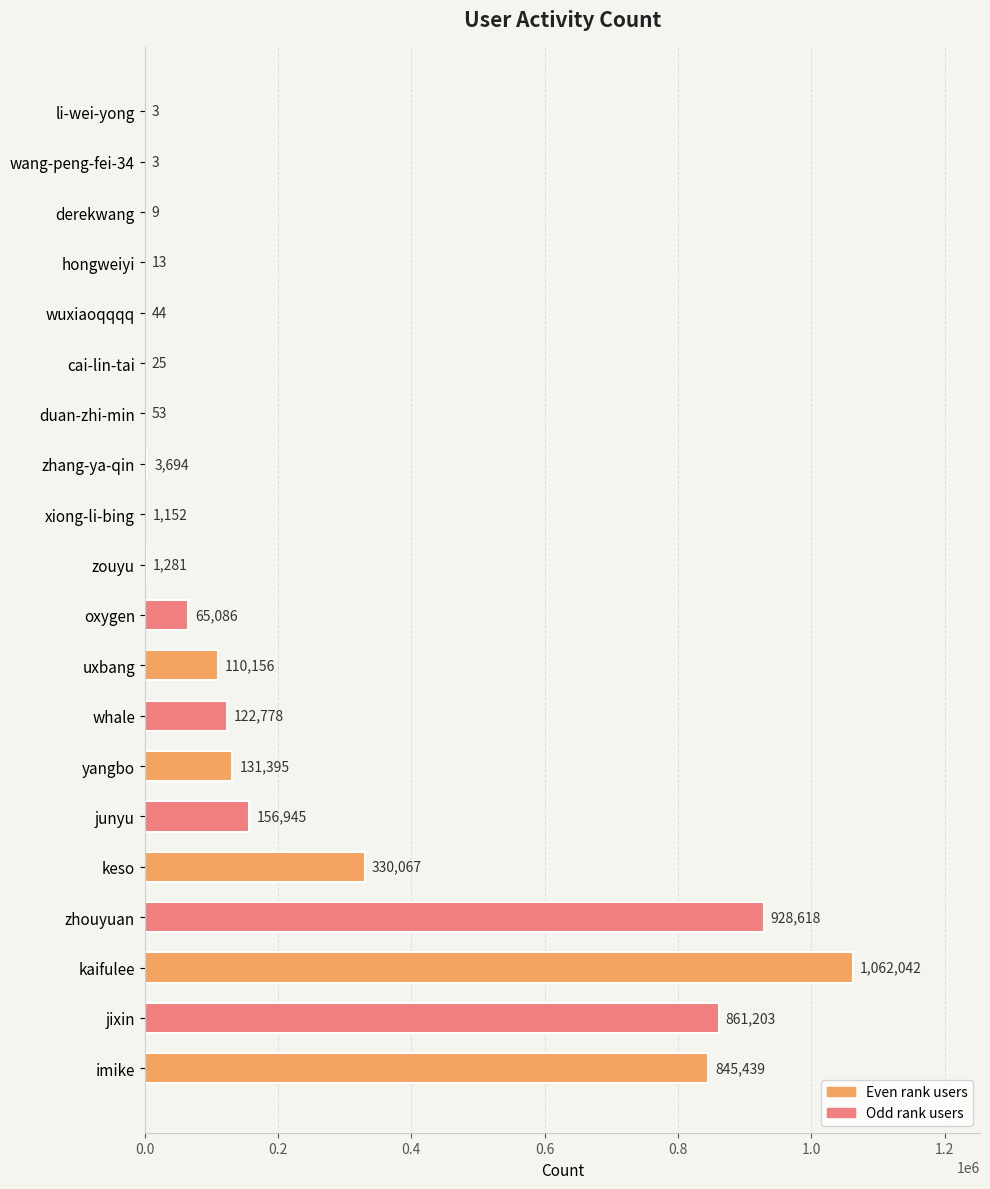

What is the sum of all values?

4620006